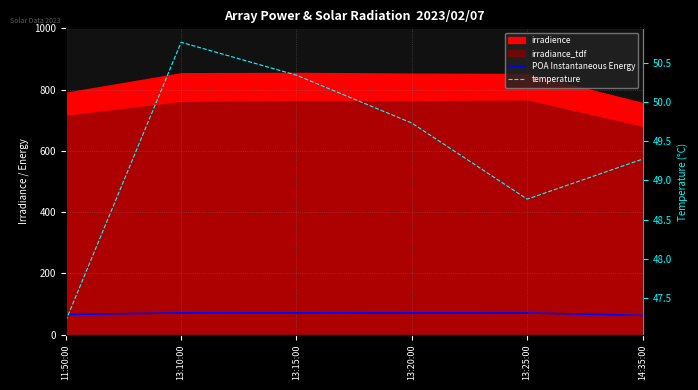

True or false: temperature has more than 0 interior local peaks.

True